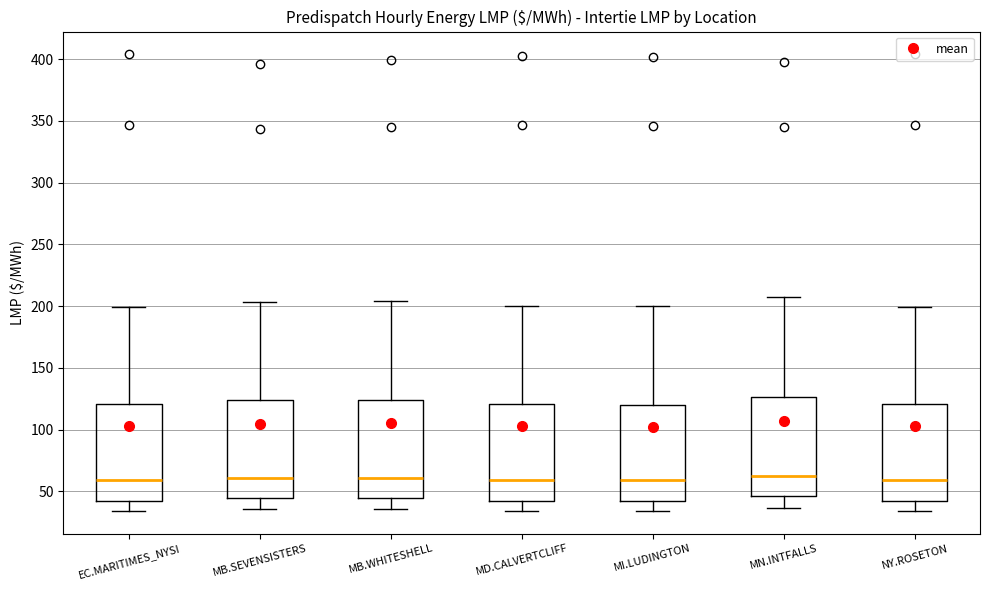

Where does the lower whisker of the box for MN.INTFALLS end on the y-axis? The values are not printed on the chart, so give them approximately, as read against the axis.

35